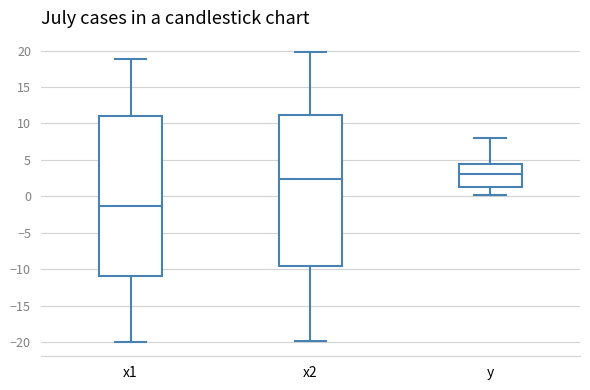

Which box has the lowest median line?

x1